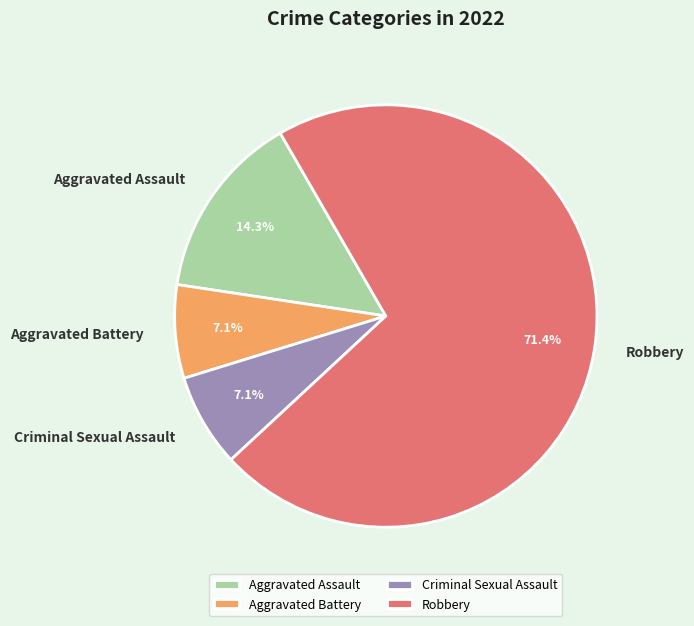

To the nearest percent, what is the average slice percentage?

25%